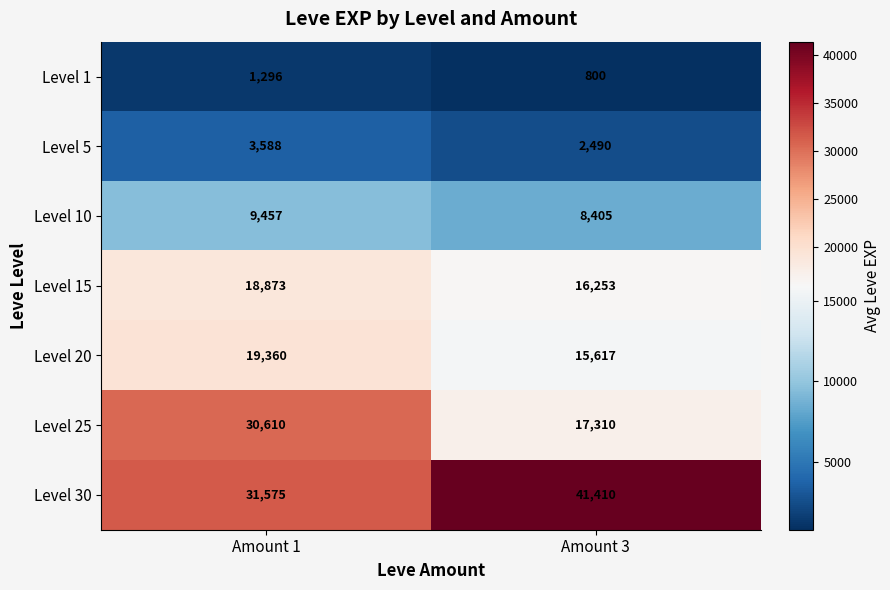

At how many categories does at least one series exceed 10205?

2